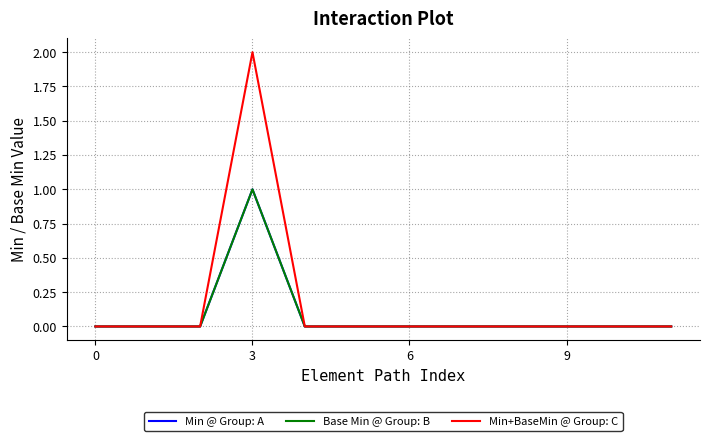

What is the difference between the maximum and minimum values in the Min+BaseMin @ Group: C series?

2